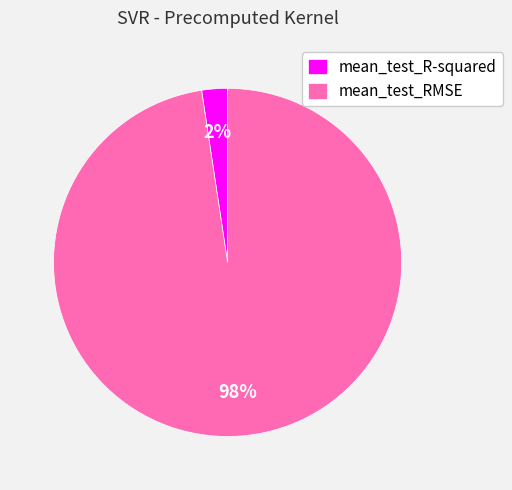

How many slices are in this pie chart?

2